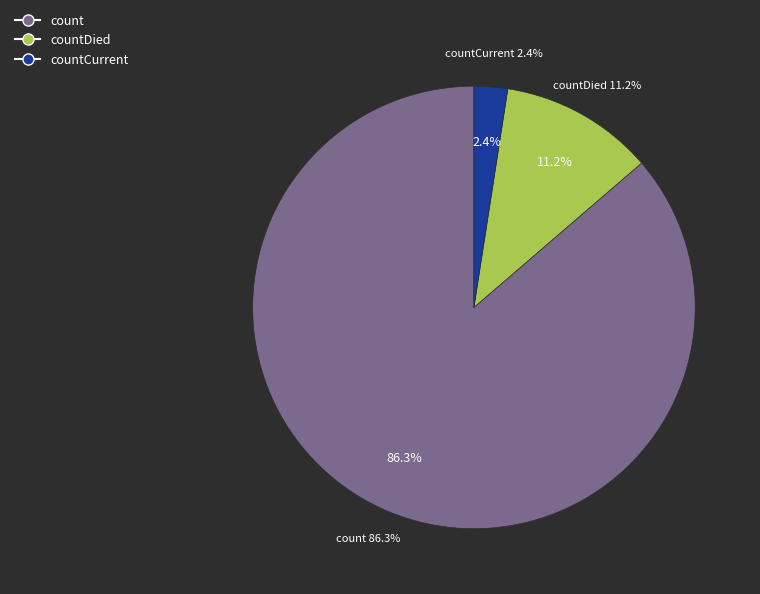

To the nearest percent, what percentage of the pie is countCurrent?

2%